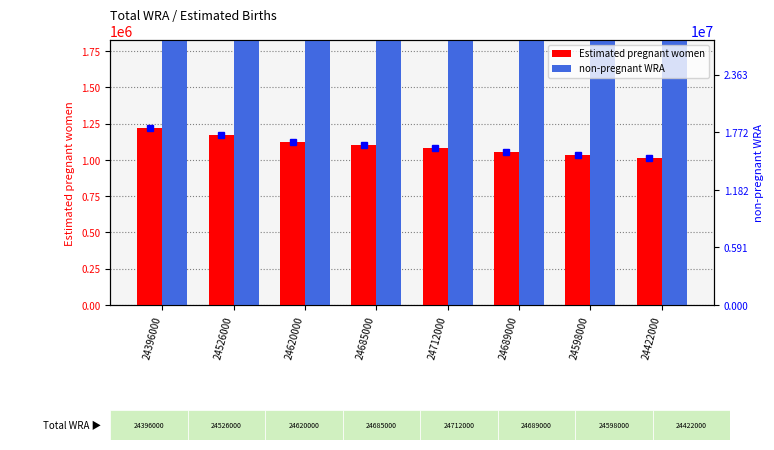

Which has a higher value, 24712000 or 24598000?

24712000